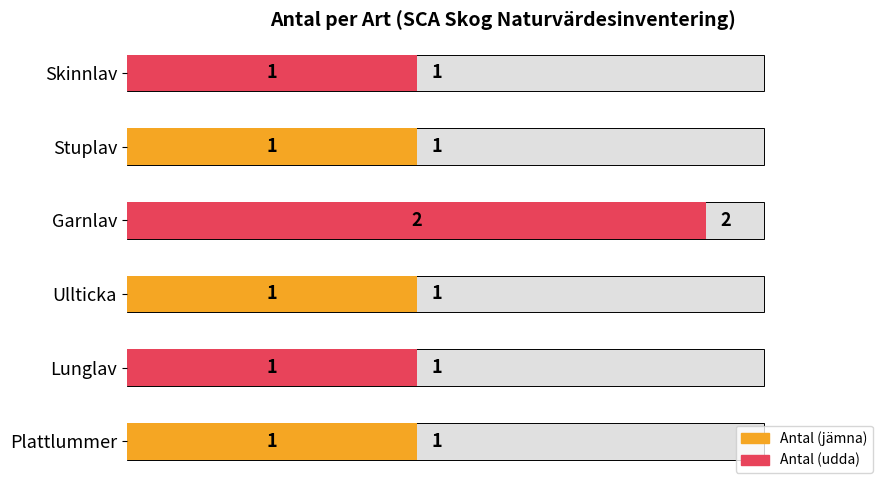

Count the number of values greater than 1.

1